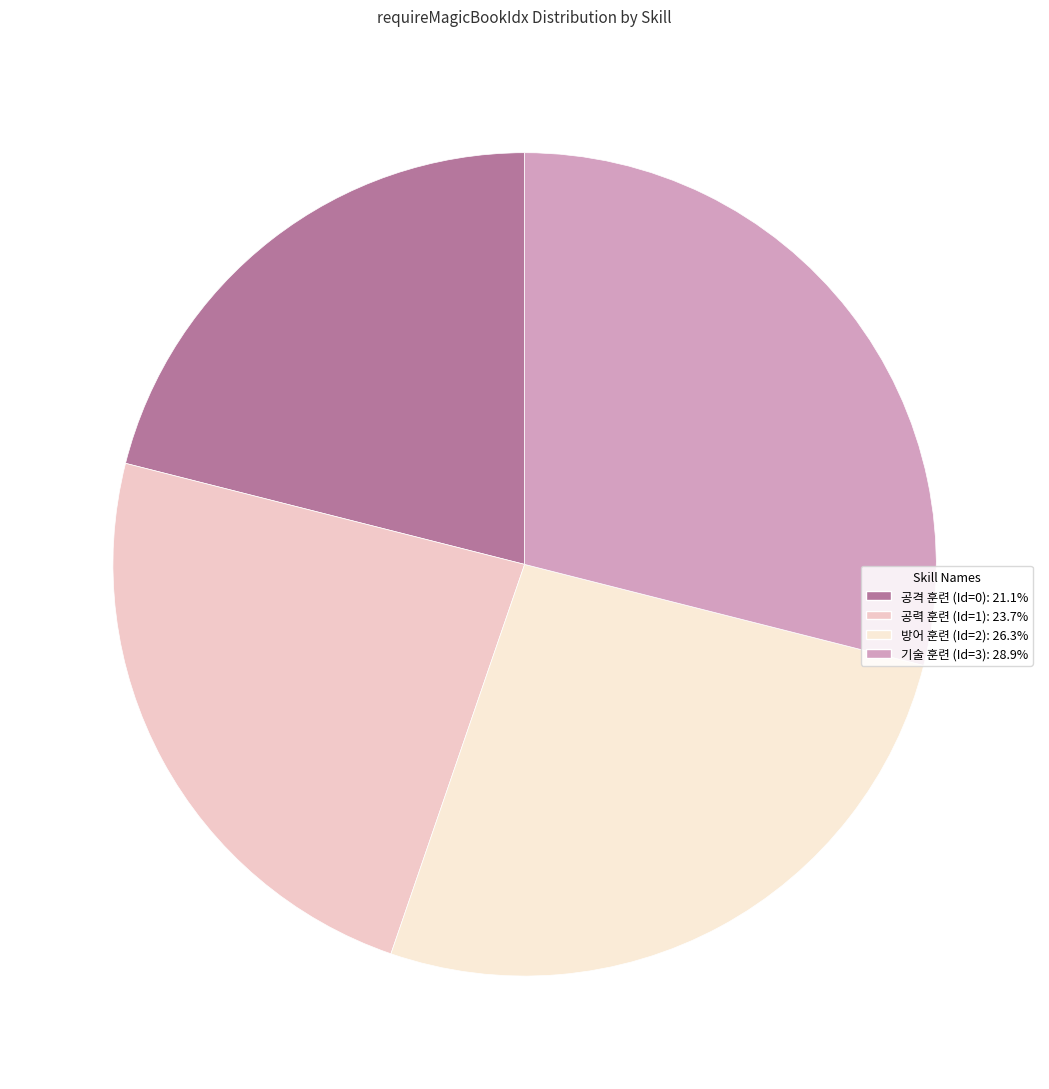

Between 방어 훈련 (Id=2) and 공력 훈련 (Id=1), which is larger?

방어 훈련 (Id=2)